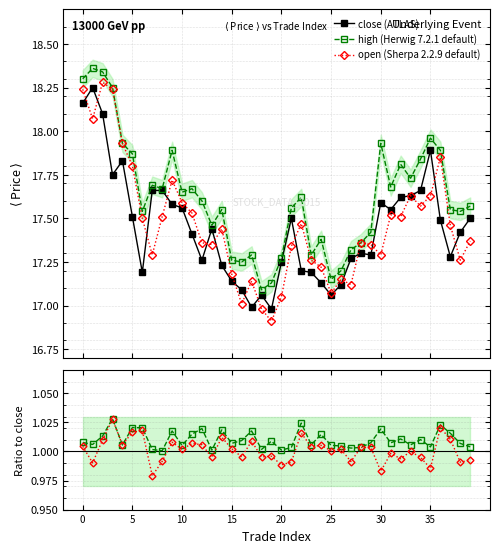

True or false: close (ATLAS) has more than 0 interior local peaks.

True